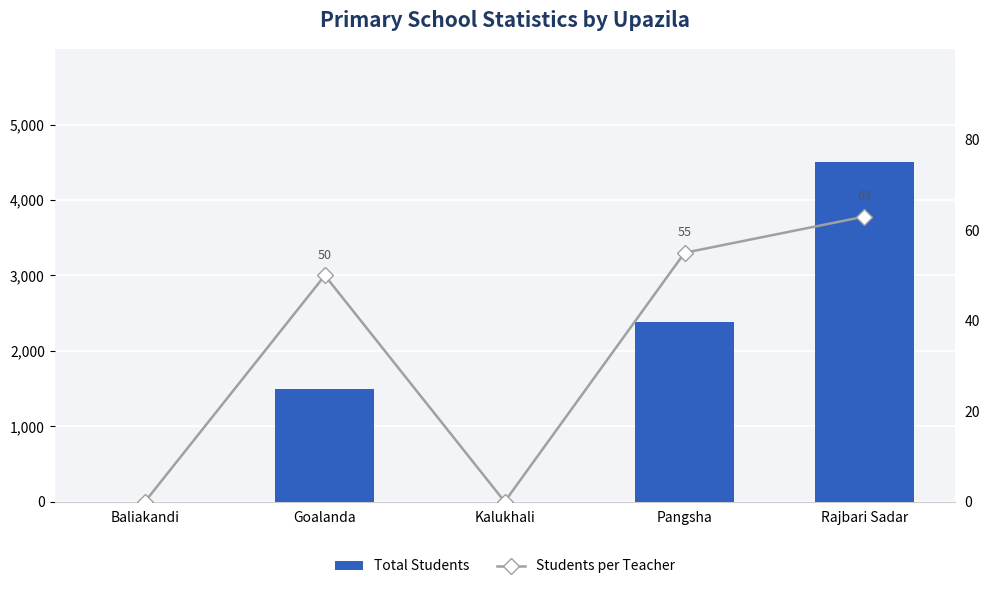

What is the sum of all Students per Teacher values?

168